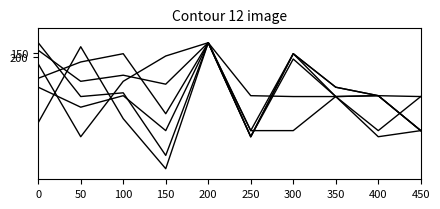

Does the chart display data point markers on the line(s)?

No